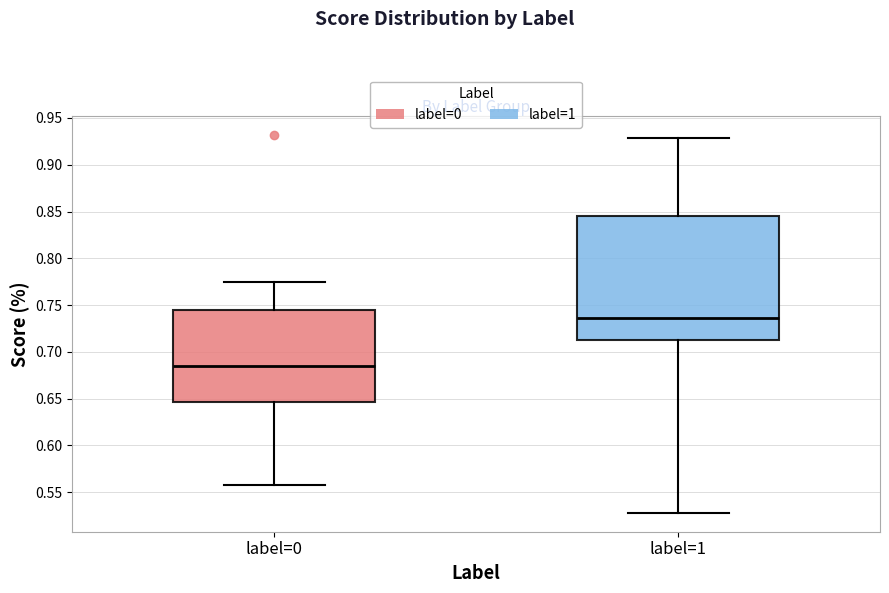

Reading left to right, transcribe this box plot: for each box, give where its median line is, the range the box spans, and where its two whiskers end, as read against the y-axis. The values are not printed on the chart, so give them approximately, as read against the axis.

label=0: median 0.685, box 0.645 to 0.745, whiskers 0.555 to 0.775
label=1: median 0.735, box 0.715 to 0.845, whiskers 0.530 to 0.930